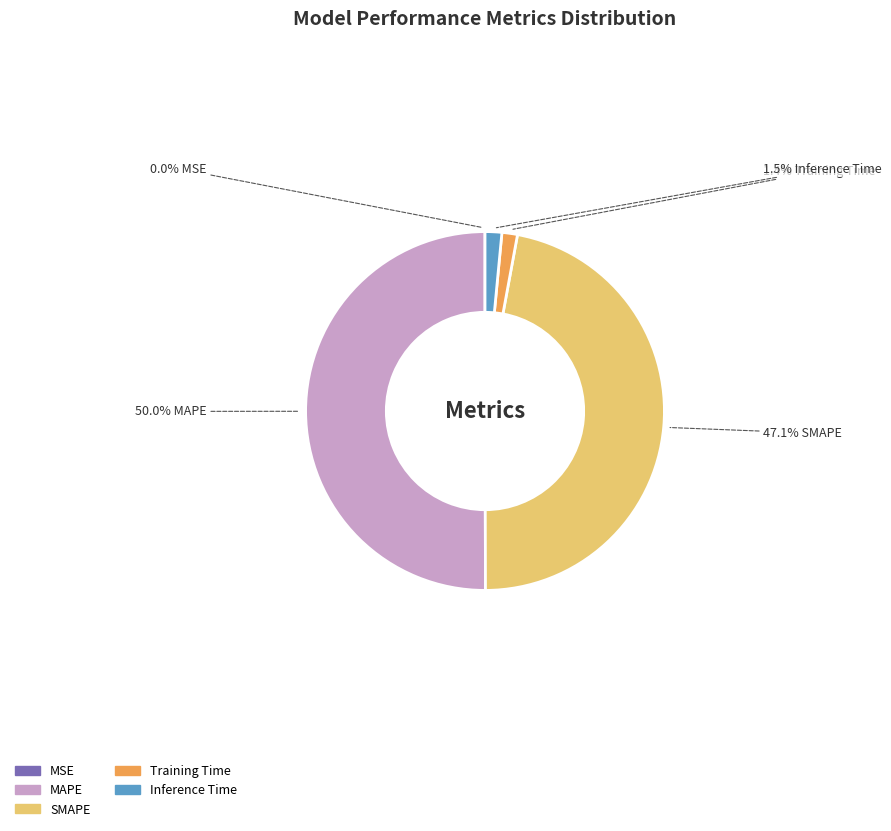

Which category has the biggest portion of the pie?

MAPE